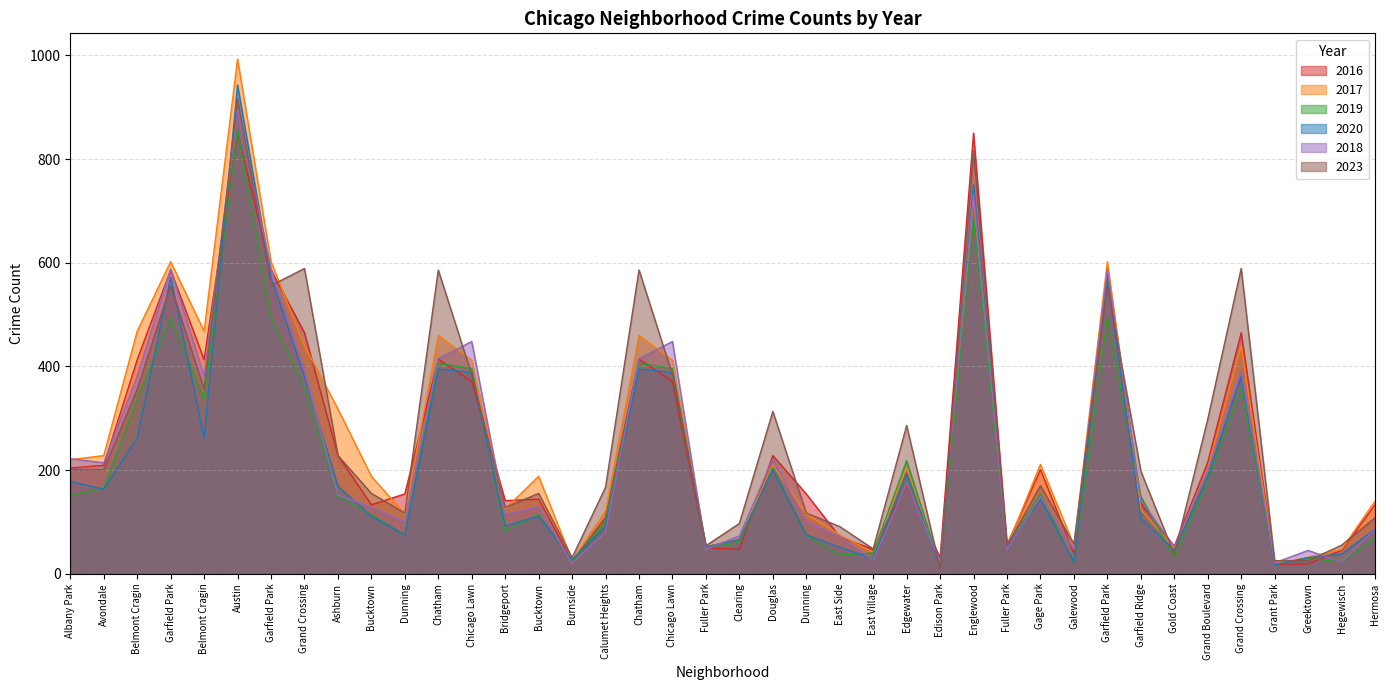

Between which two adjacent categories do 2018 and 2023 first intersect?

Belmont Cragin and Austin